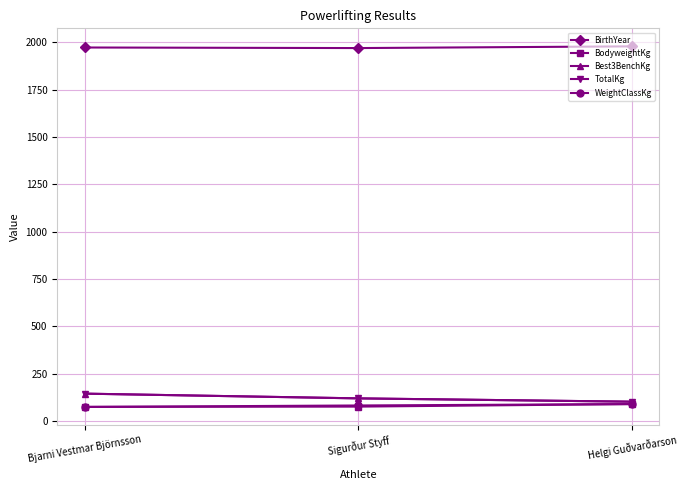

Does the chart have visible grid lines?

Yes